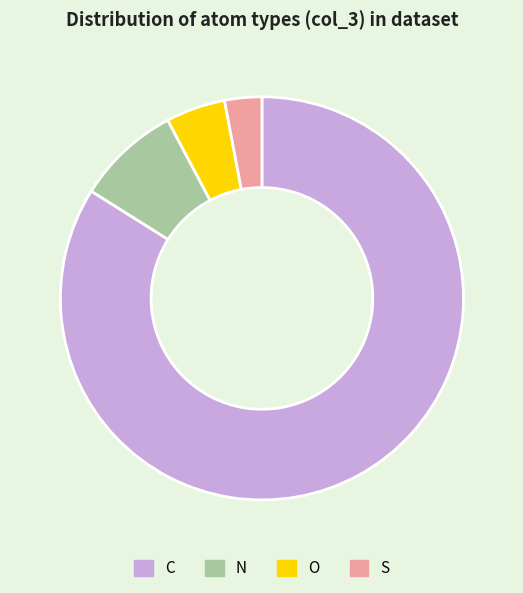

How many slices are in this pie chart?

4